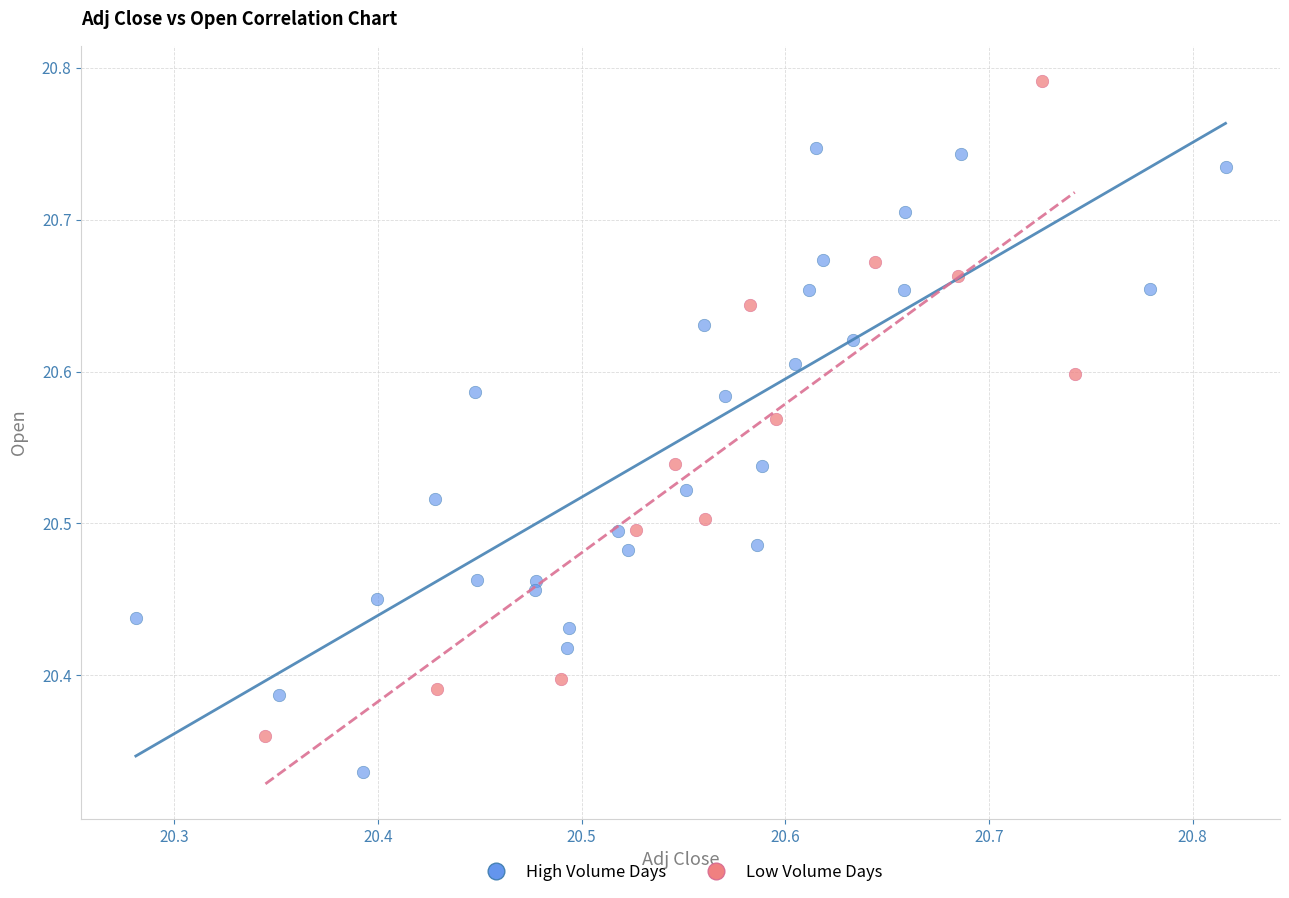

Which series contains the lowest Y value?

High Volume Days